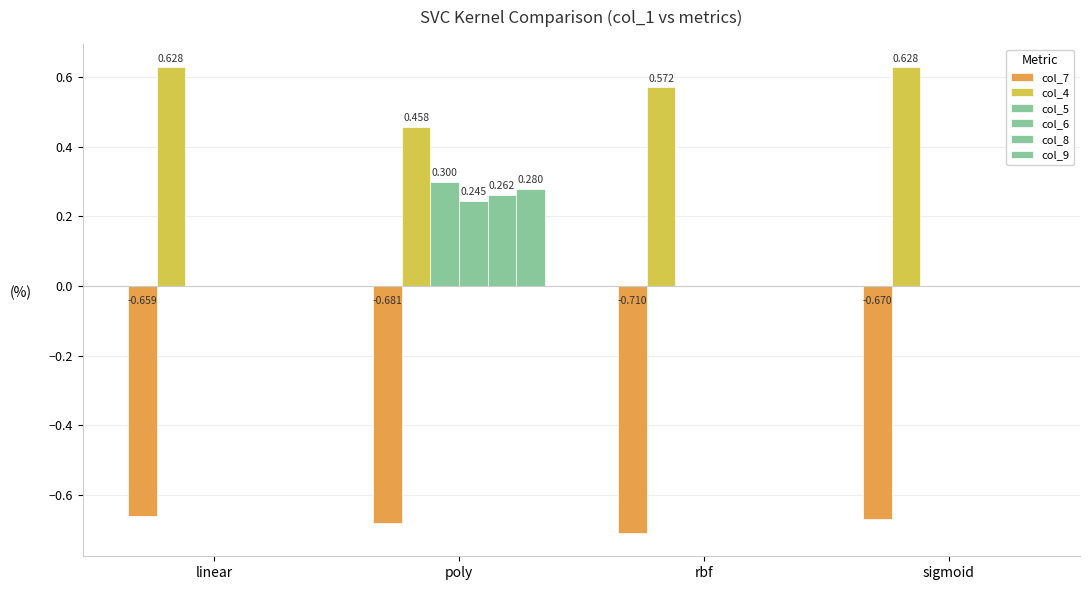

Which has a higher value, rbf or sigmoid?

sigmoid